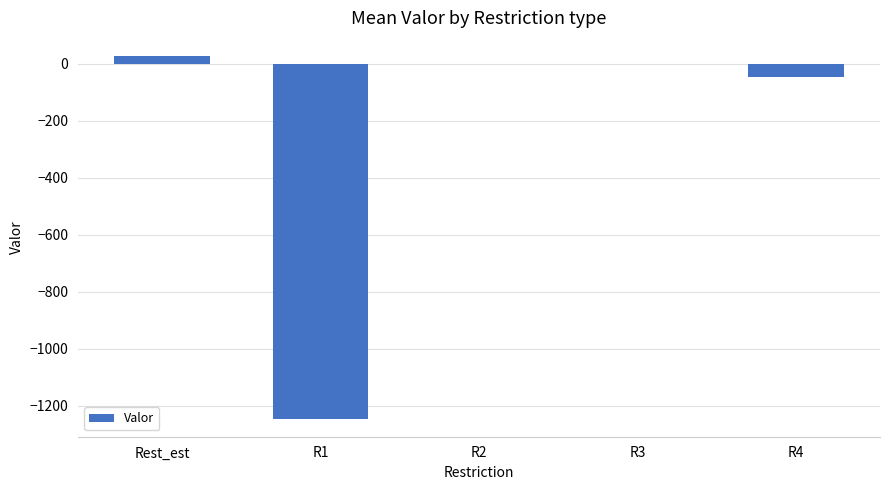

What is the sum of the values at Rest_est and R1?

-1217.3